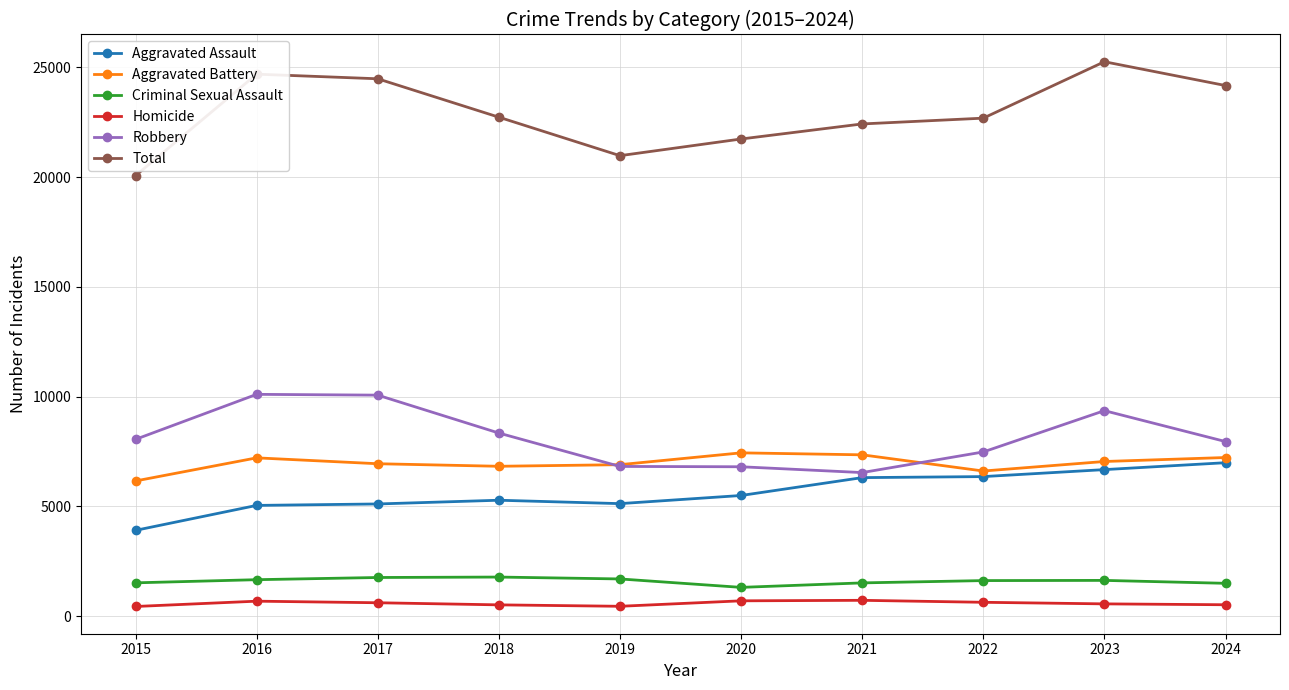

Count the number of categories in the chart.

10